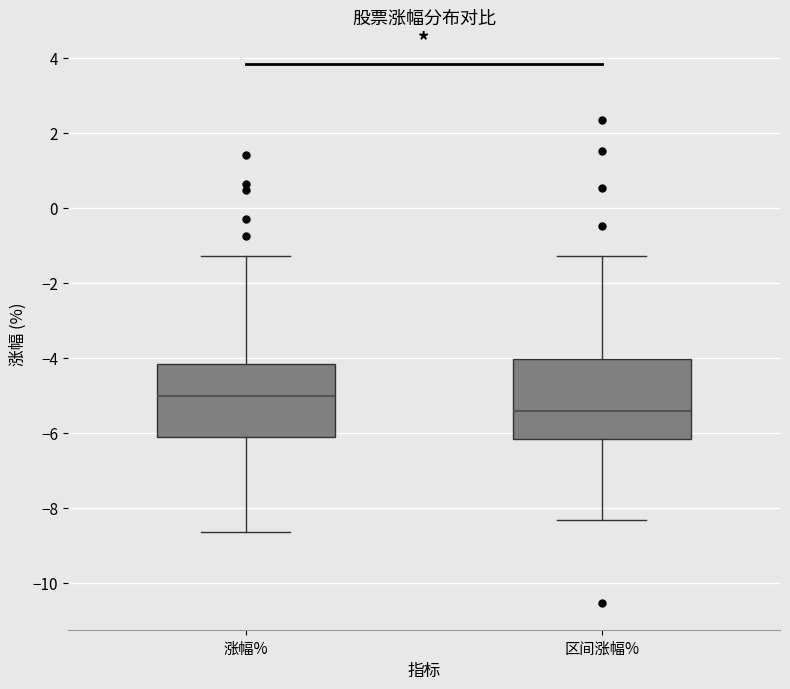

Reading left to right, transcribe this box plot: for each box, give where its median line is, the range the box spans, and where its two whiskers end, as read against the y-axis. The values are not printed on the chart, so give them approximately, as read against the axis.

涨幅%: median -5.0, box -6.2 to -4.2, whiskers -8.6 to -1.2
区间涨幅%: median -5.4, box -6.2 to -4.0, whiskers -8.4 to -1.2